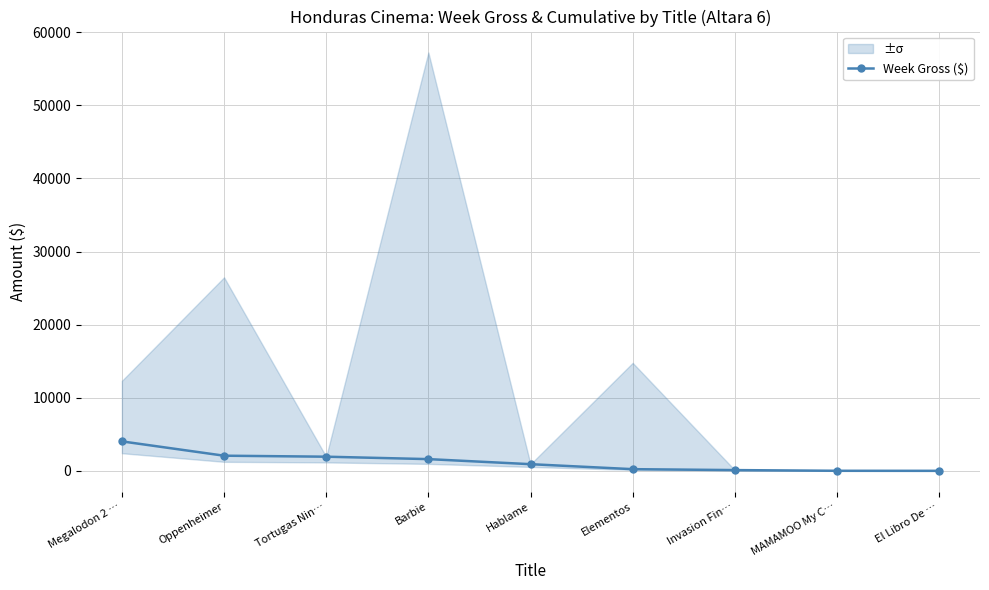

Where is the data nearest to the value 2034?

Oppenheimer